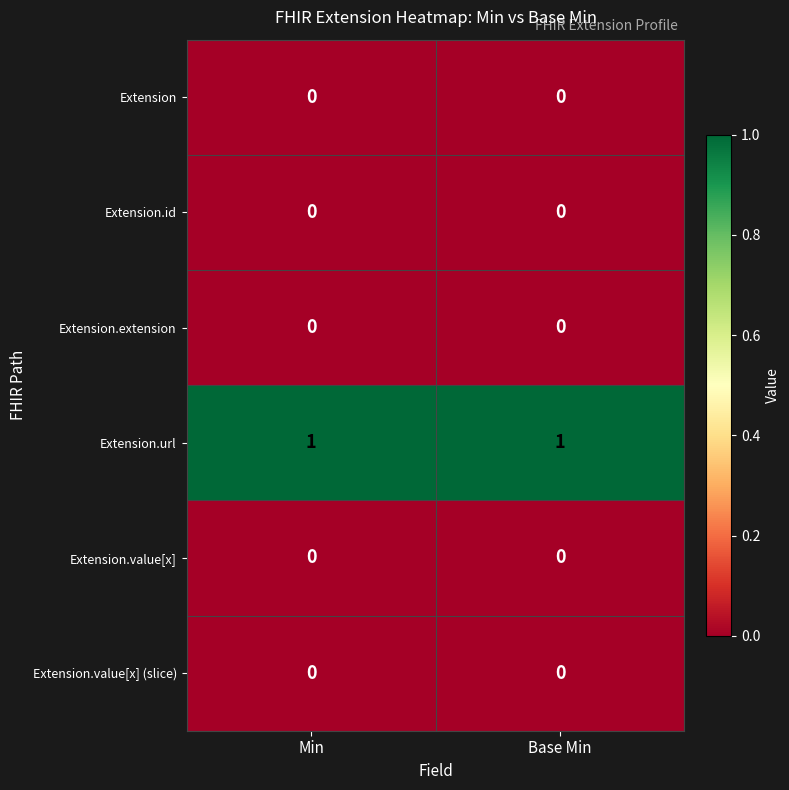

The value of Extension.value[x] (slice) at Min is 0. True or false?

True